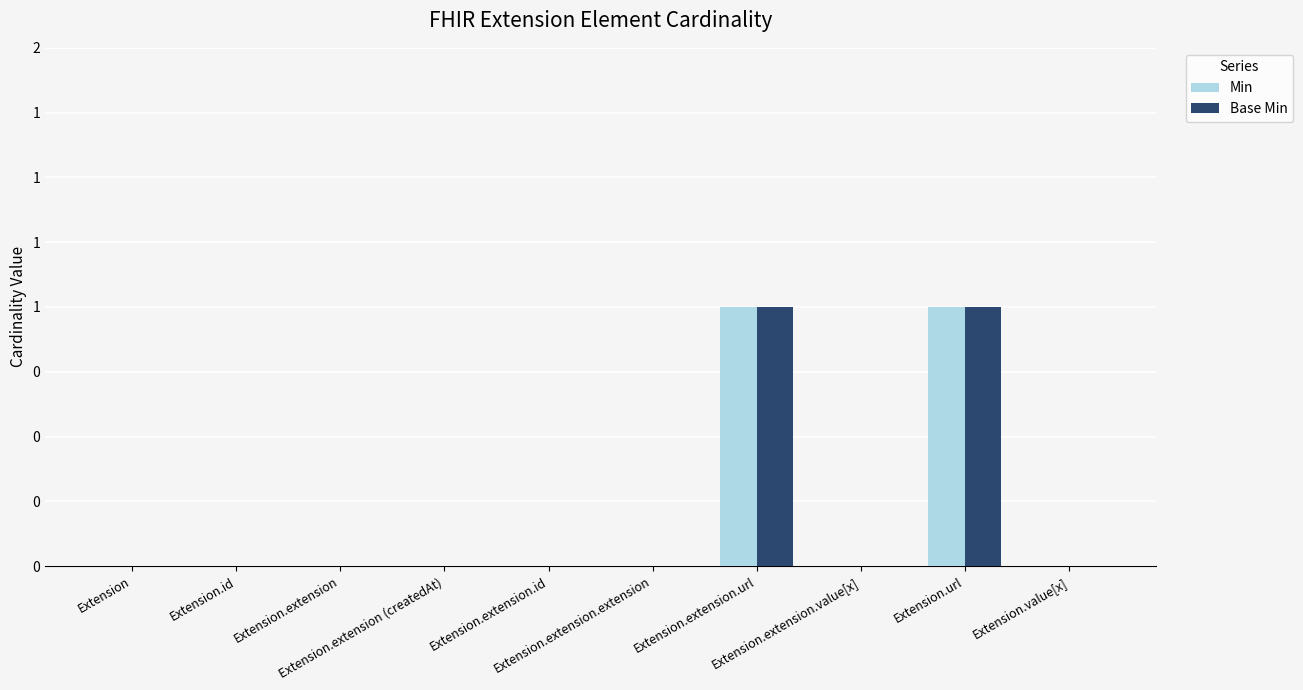

Is the value of Base Min at Extension.id greater than the value of Min at Extension.extension?

No